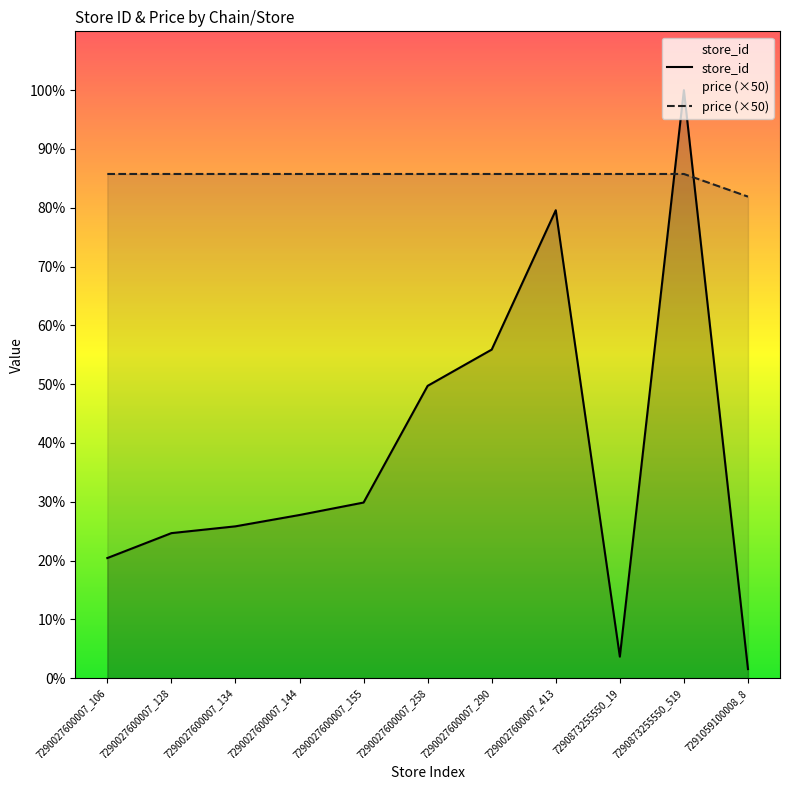

List the series in order of their overall mean, highest first.

price (×50), store_id